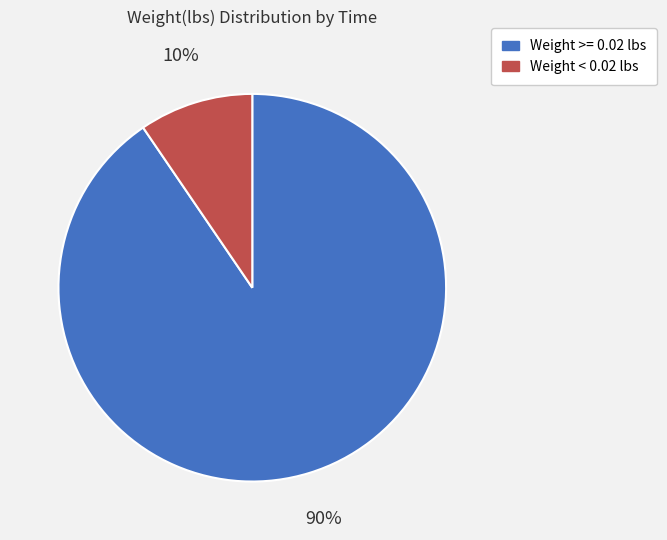

Is there a majority slice in this chart?

Yes